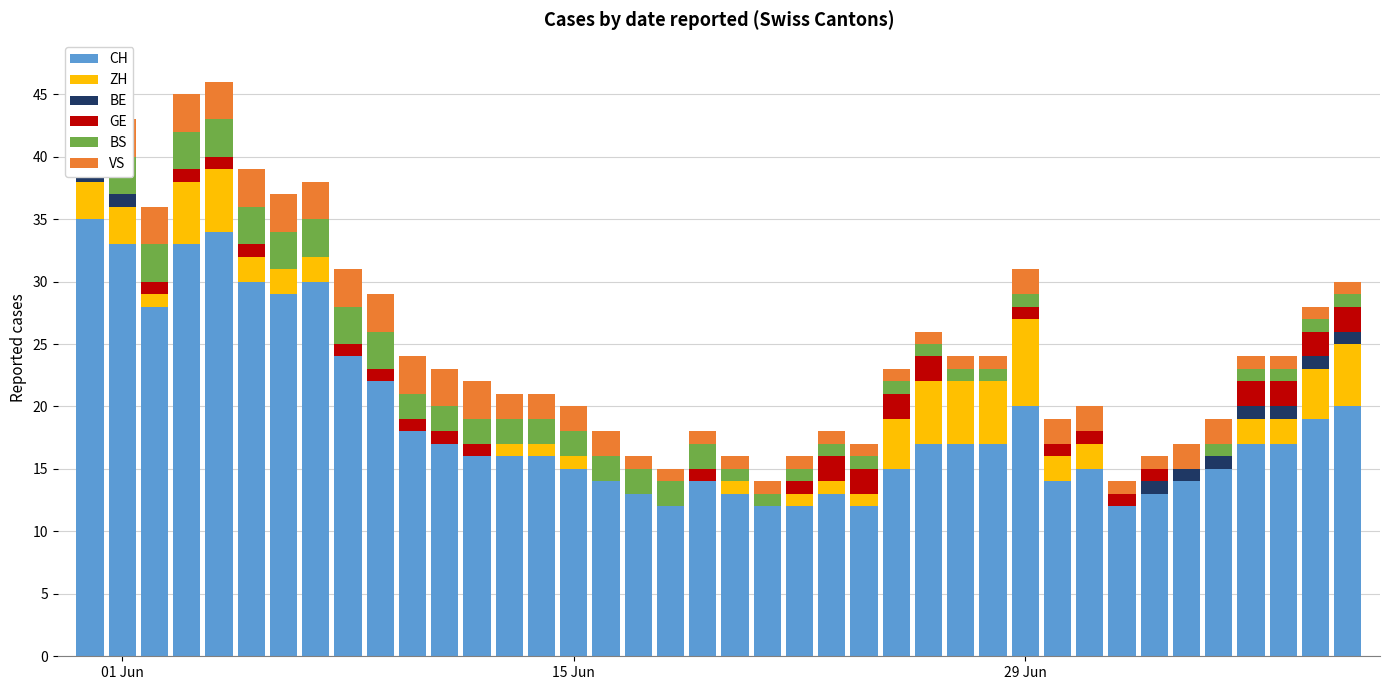

True or false: CH has a value of 26 at 31.

False